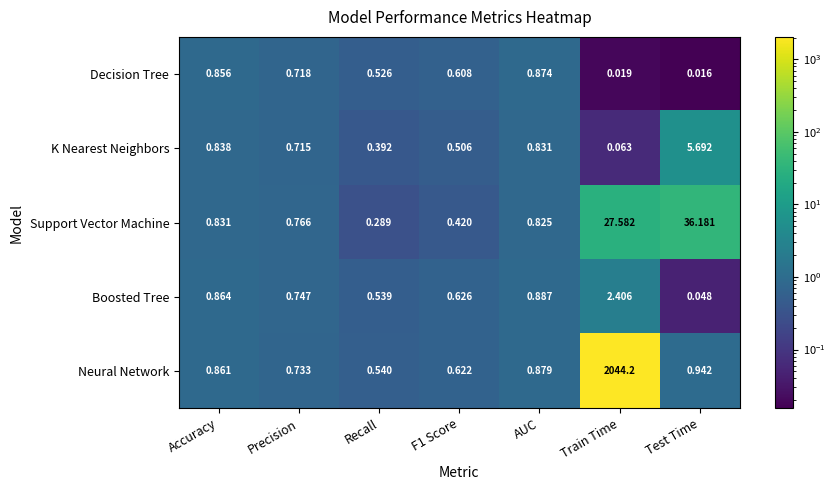

Rank the series by their maximum value, from lowest to highest.

Decision Tree, Boosted Tree, K Nearest Neighbors, Support Vector Machine, Neural Network